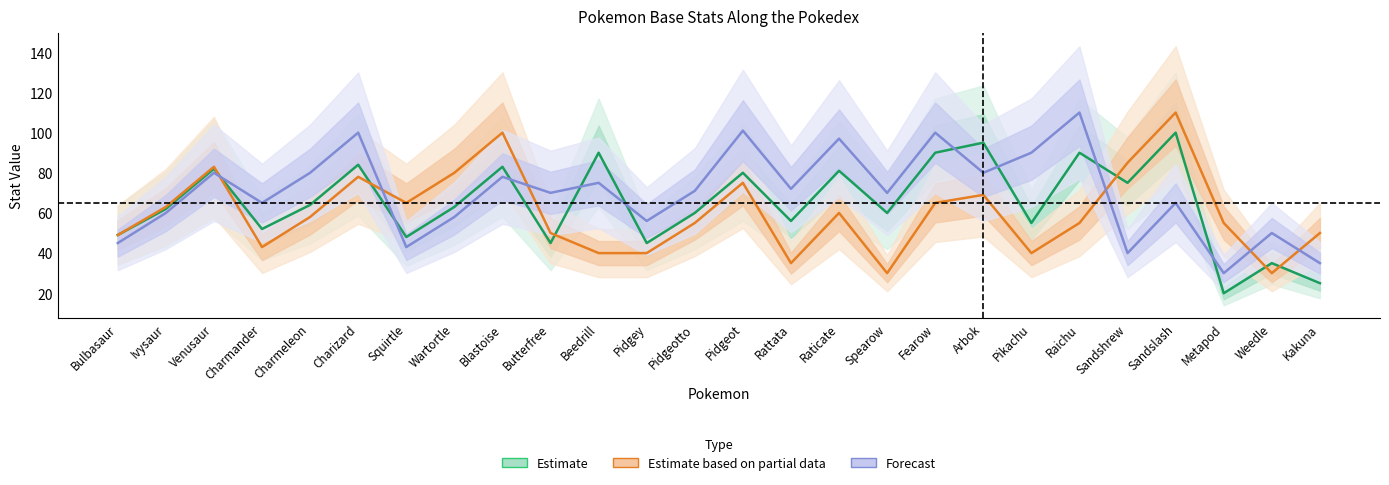

True or false: Speed (Forecast) and Attack (Estimate) cross at least once.

True